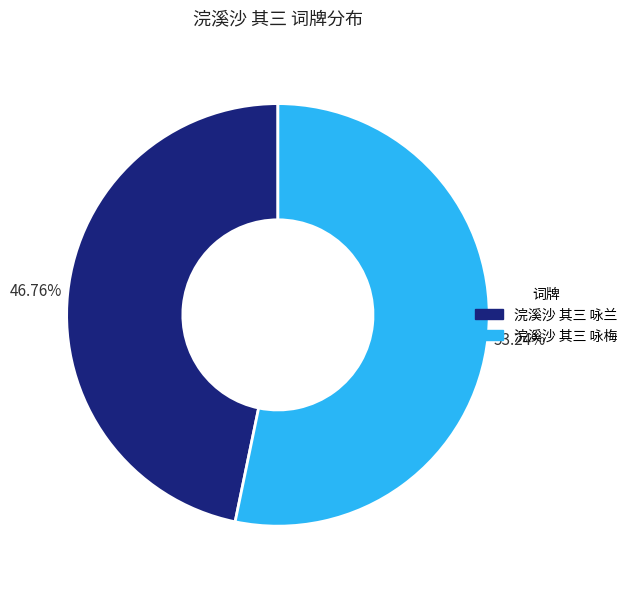

To the nearest percent, what is the difference between the 浣溪沙 其三 咏兰 and 浣溪沙 其三 咏梅 slice percentages?

6%